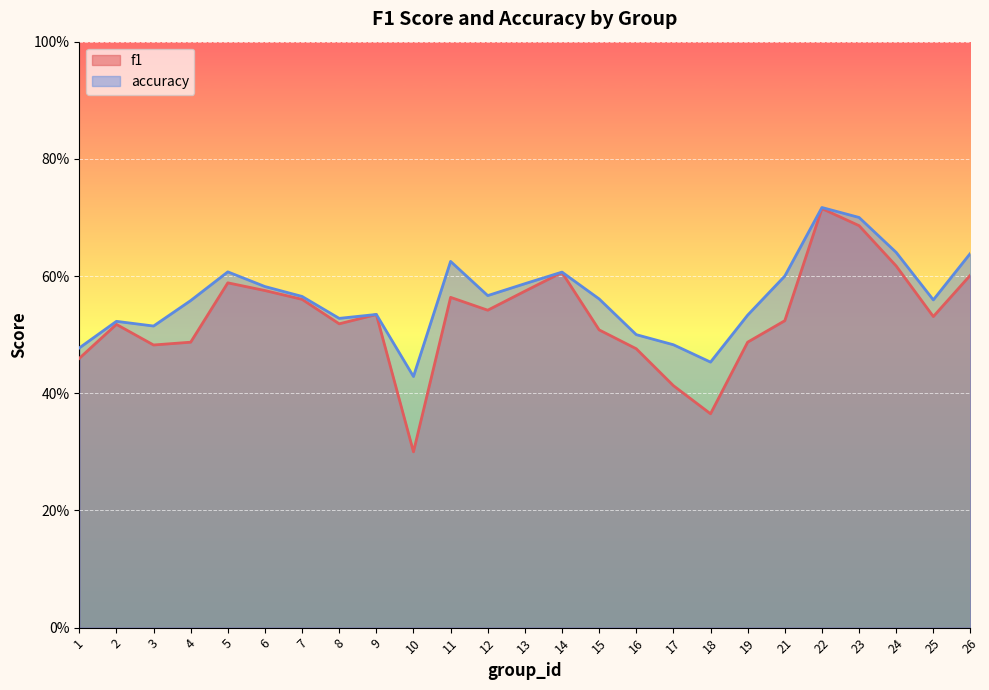

True or false: f1 and accuracy intersect in this chart.

False